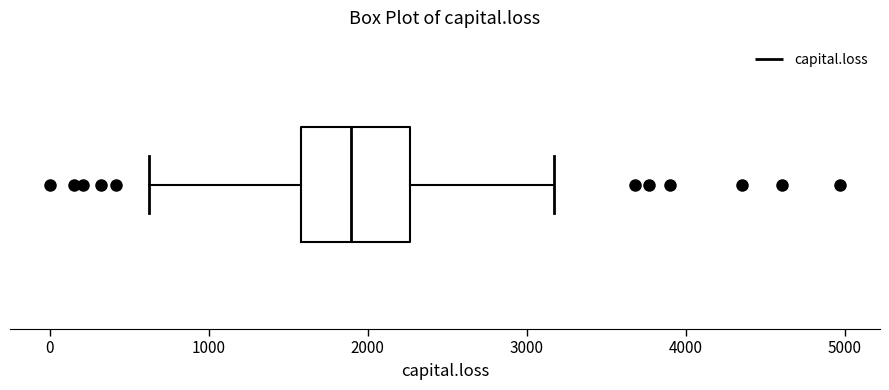

Where does the median line of the box sit on the x-axis? The values are not printed on the chart, so give them approximately, as read against the axis.

1900